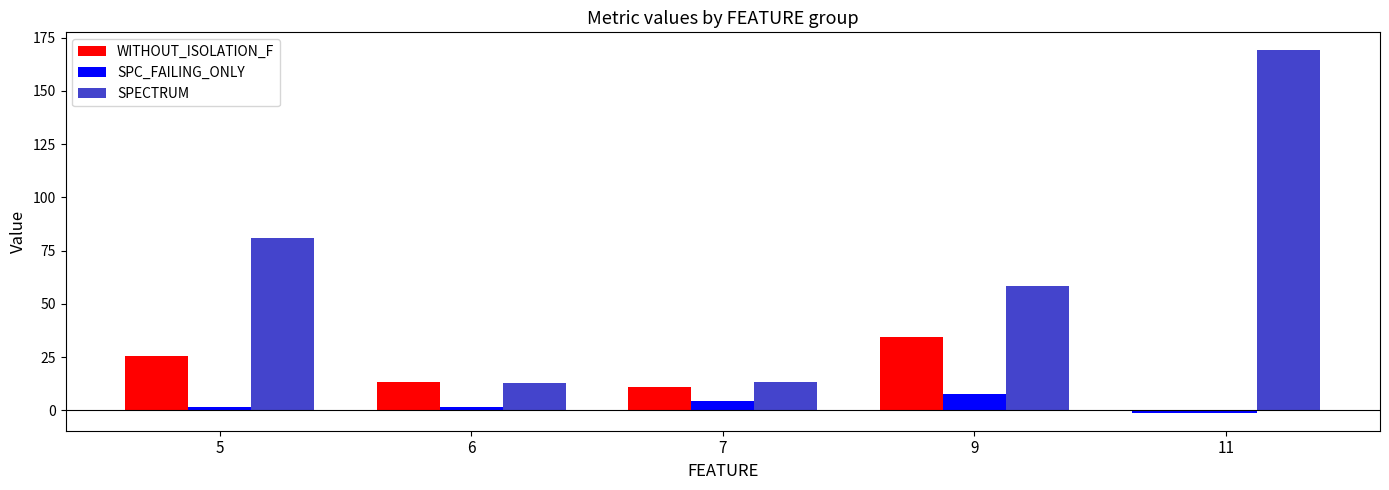

Which has a higher value, 6 or 7?

6